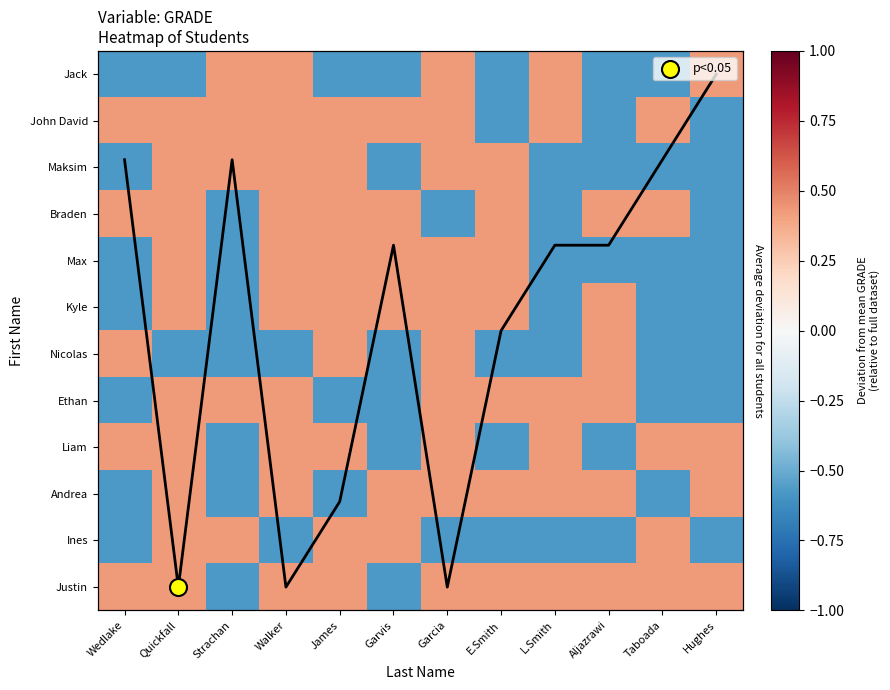

Is it true that Justin equals 0.7 at E.Smith?

False